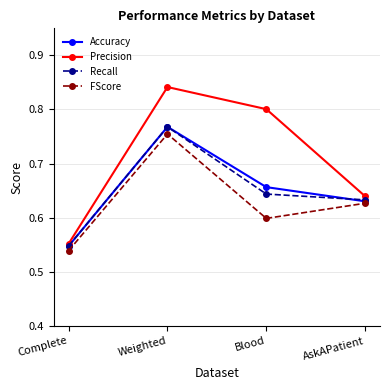

Between Complete and Weighted, which series saw the biggest shift?

Precision